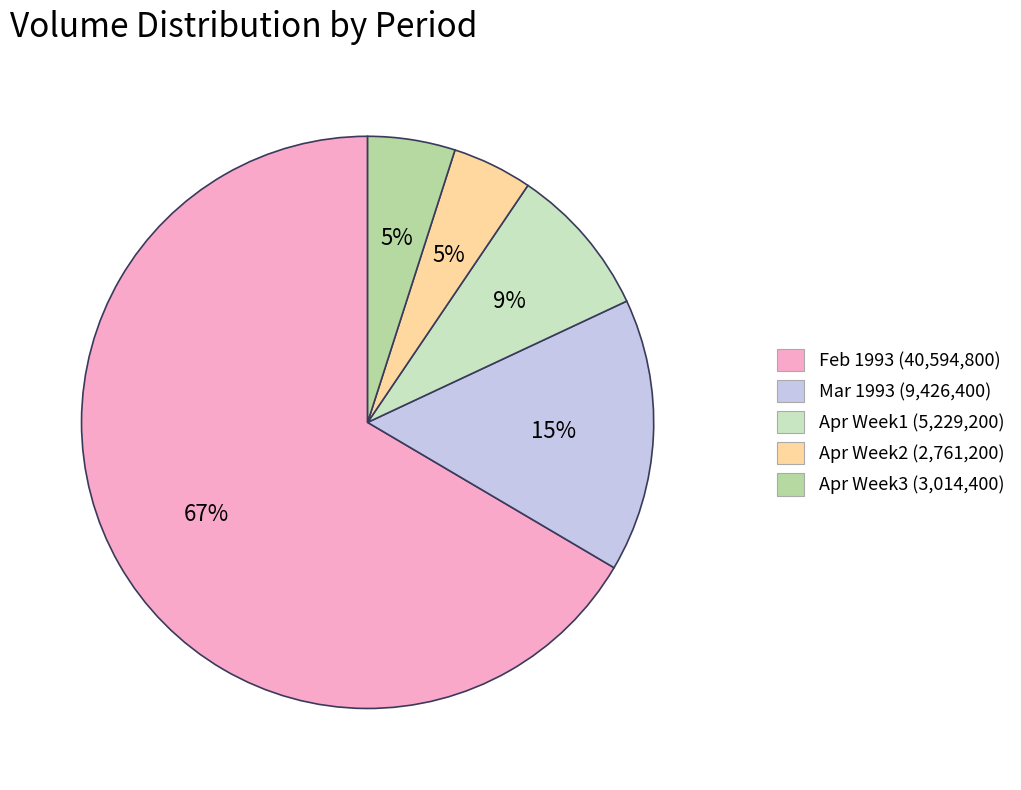

To the nearest percent, what is the average slice percentage?

20%